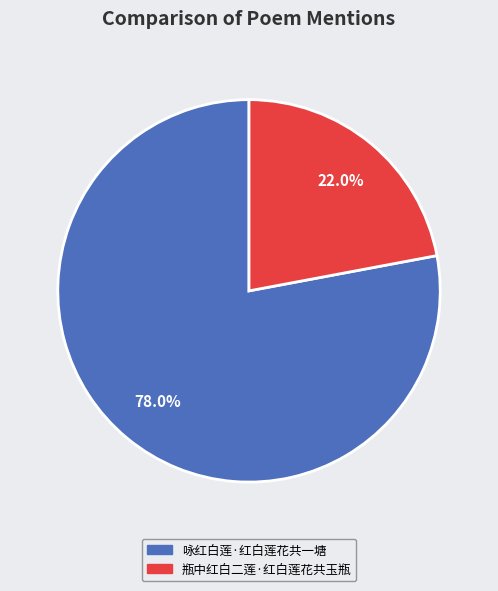

What is the ratio of the value at 瓶中红白二莲·红白莲花共玉瓶 to the value at 咏红白莲·红白莲花共一塘?

0.3